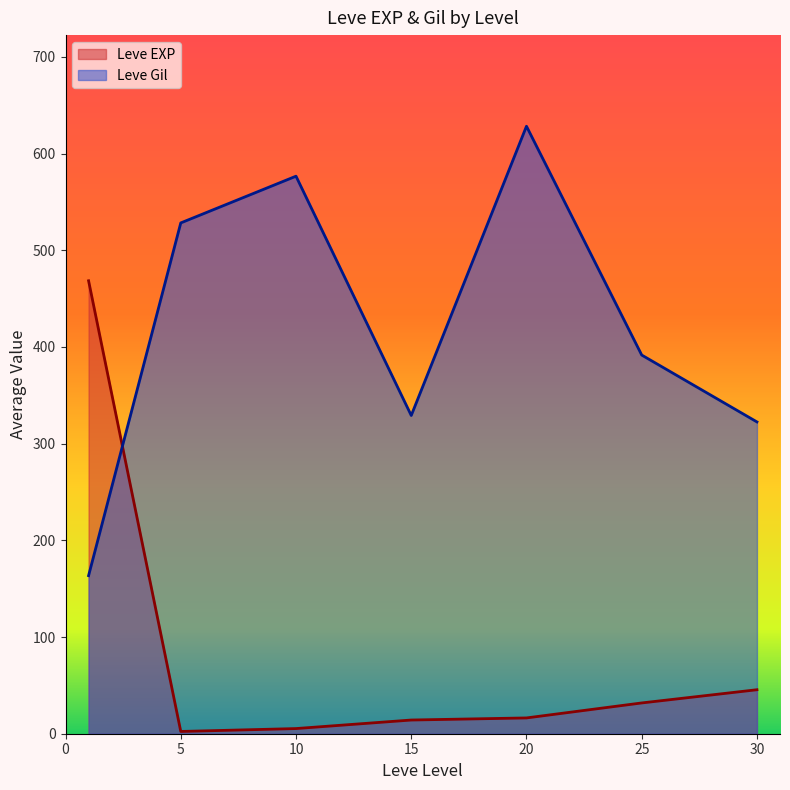

How many times do Leve Gil and Leve EXP cross each other?

1